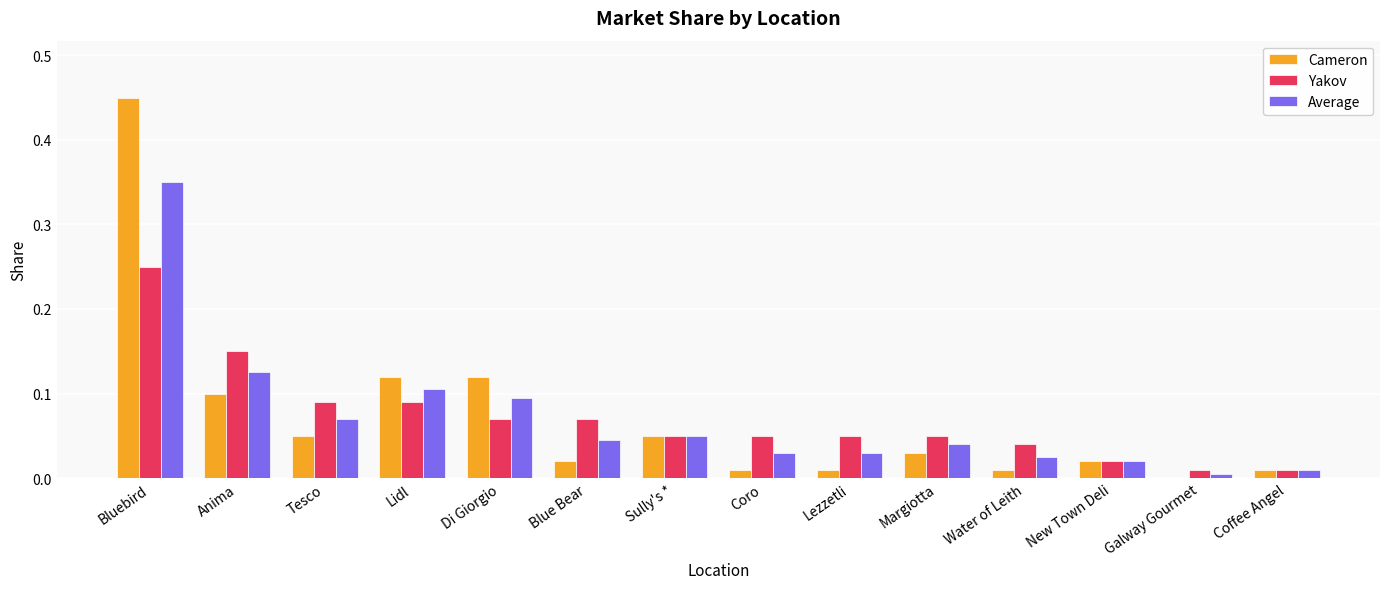

What are all the series names shown in the legend?

Cameron, Yakov, Average